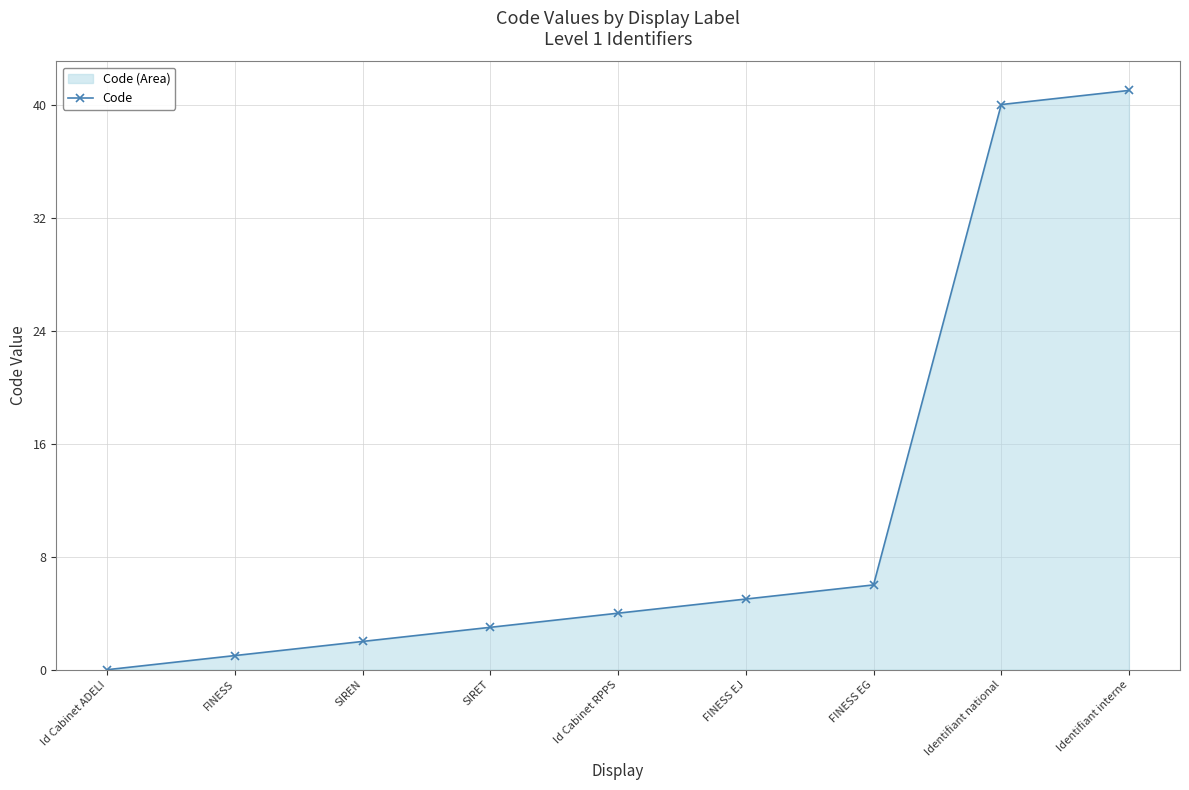

What is the label of the 4th point from the right?

FINESS EJ